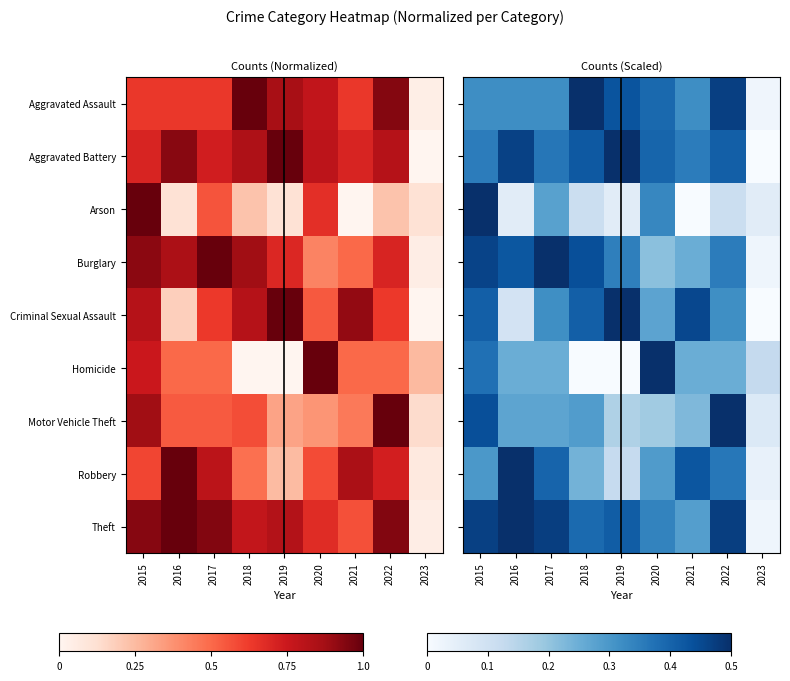

Is it true that Criminal Sexual Assault equals 0.3 at 2020?

True